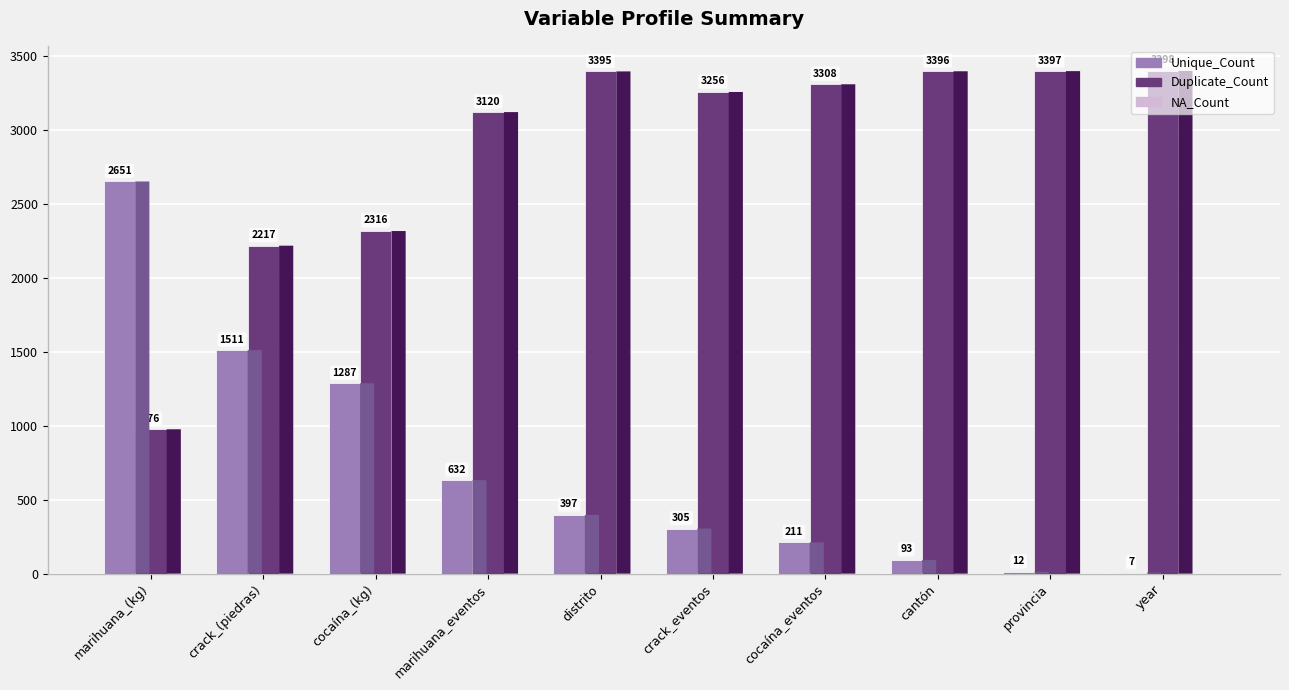

Are the bars horizontal?

No